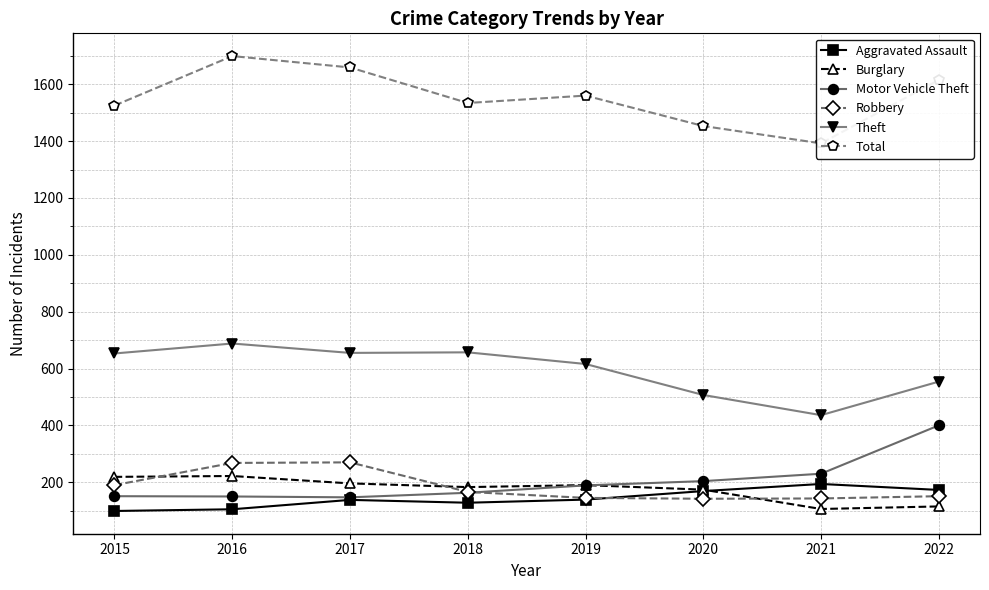

List the series in order of their peak value, lowest first.

Aggravated Assault, Burglary, Robbery, Motor Vehicle Theft, Theft, Total